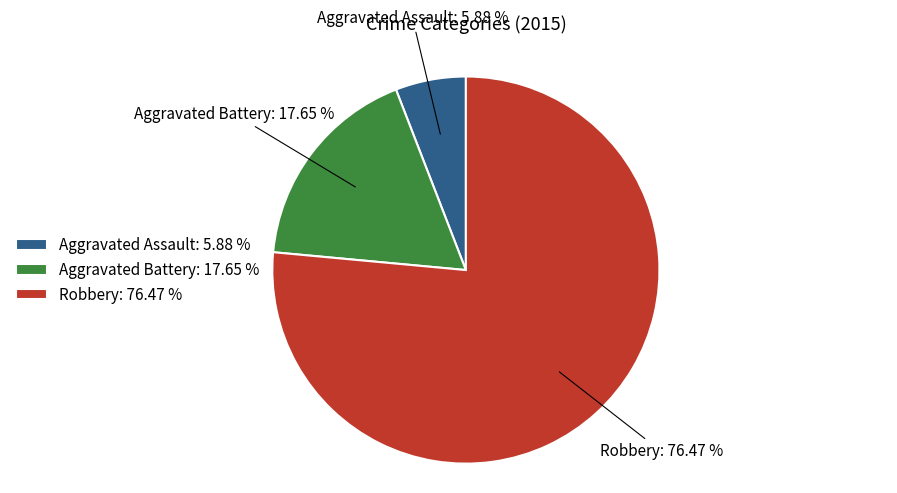

To the nearest percent, what is the difference between the largest and smallest slice percentages?

71%